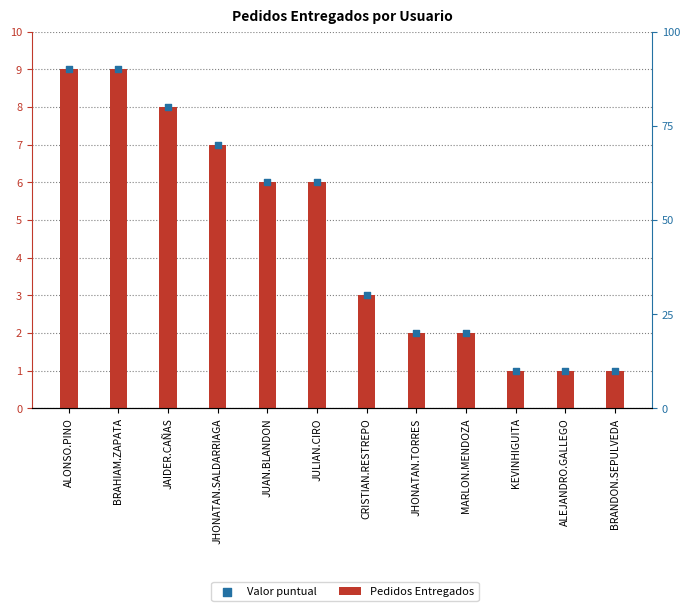

Which series has the largest total across all categories?

Pedidos Entregados